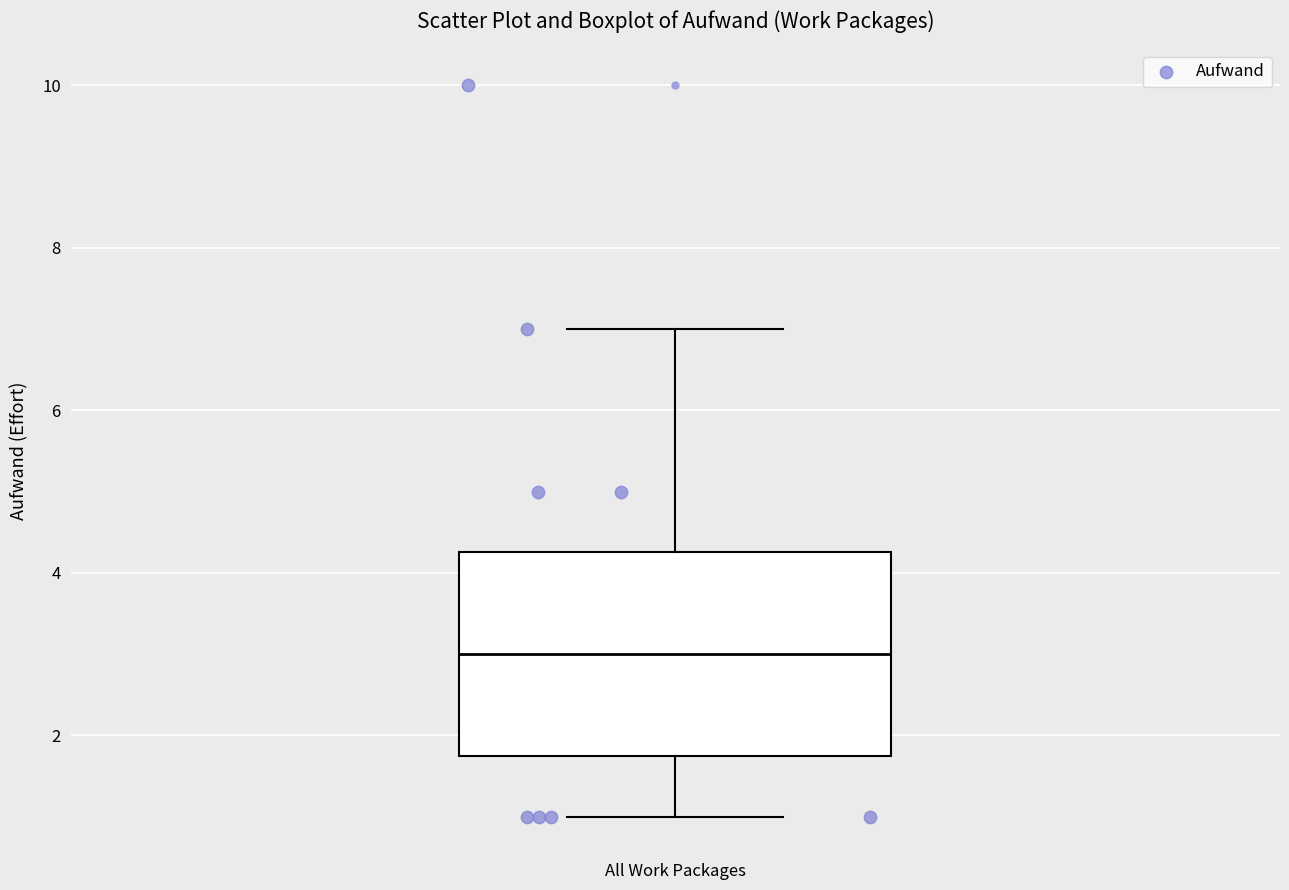

Transcribe this box plot: give where the median line is, the range the box spans, and where the two whiskers end, as read against the y-axis. The values are not printed on the chart, so give them approximately, as read against the axis.

median 3.0, box 1.8 to 4.2, whiskers 1.0 to 7.0